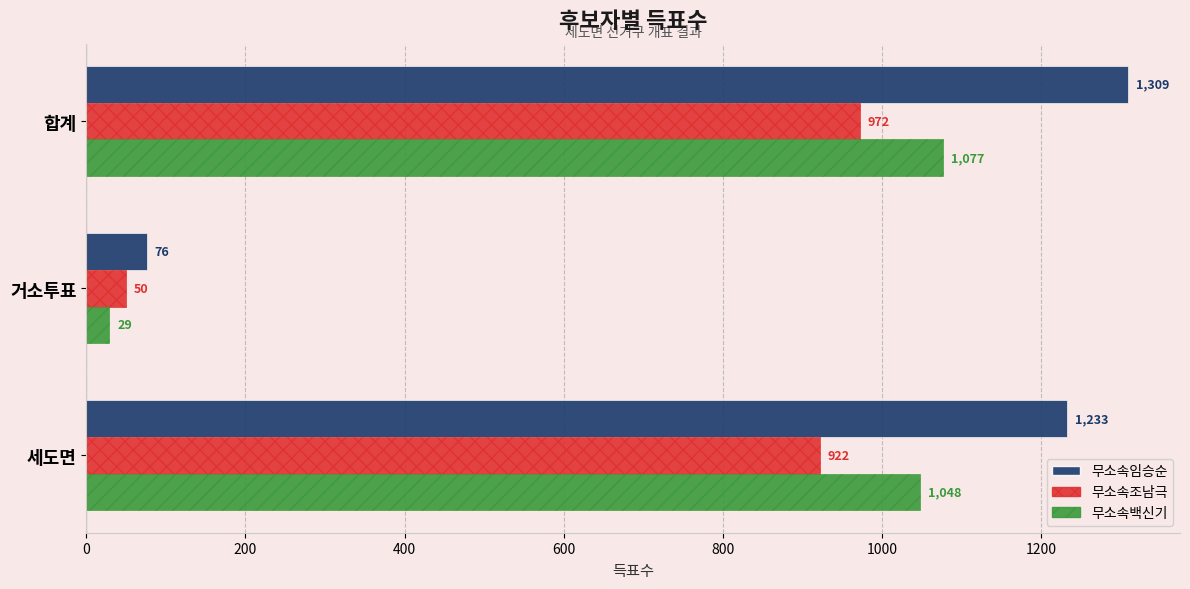

How many categories are shown in the chart?

3